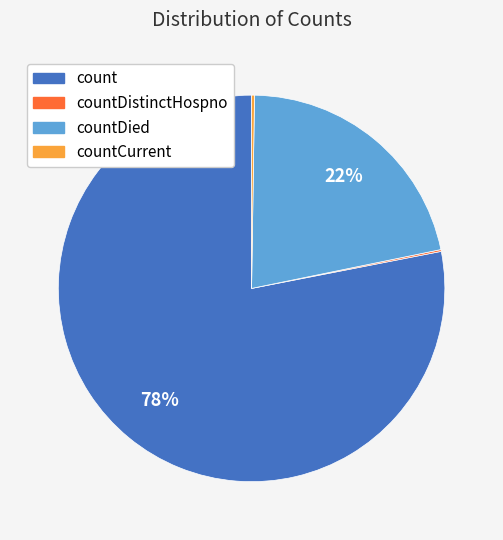

To the nearest percent, what is the average slice percentage?

25%